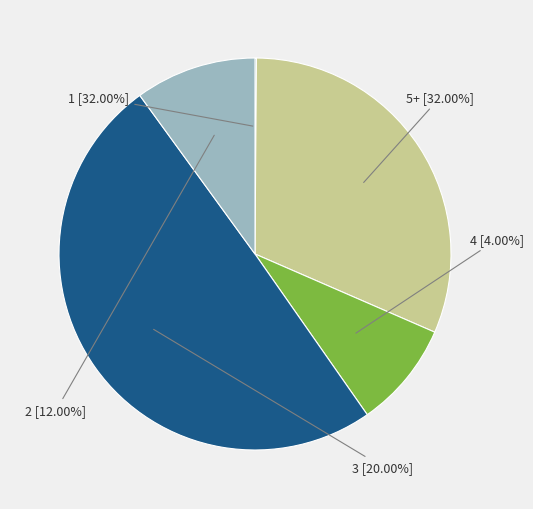

How many segments does this pie chart have?

5